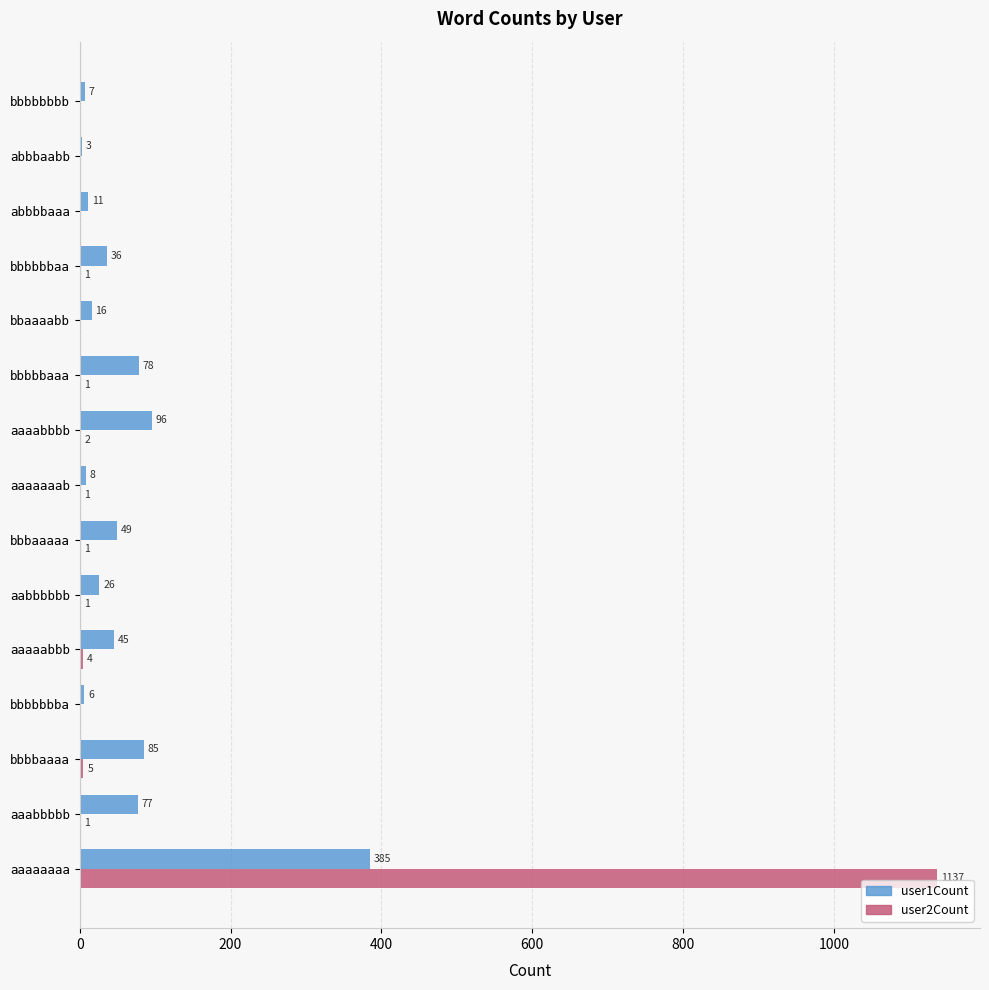

What is the total value across all series at bbaaaabb?

16